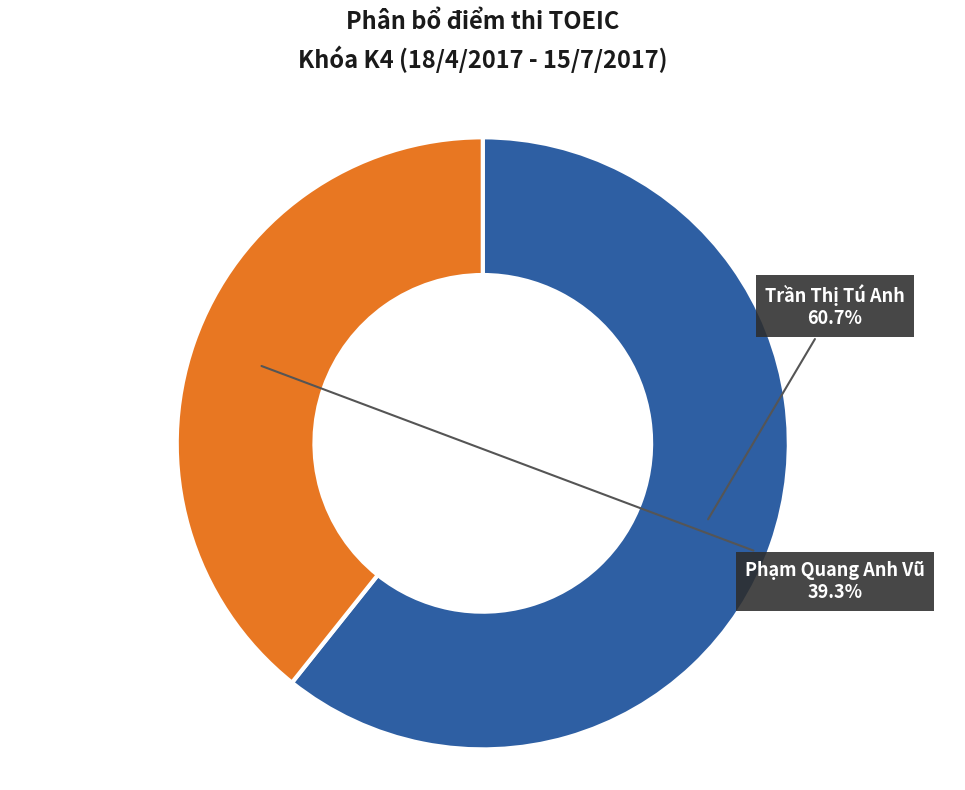

How many slices are in this pie chart?

2